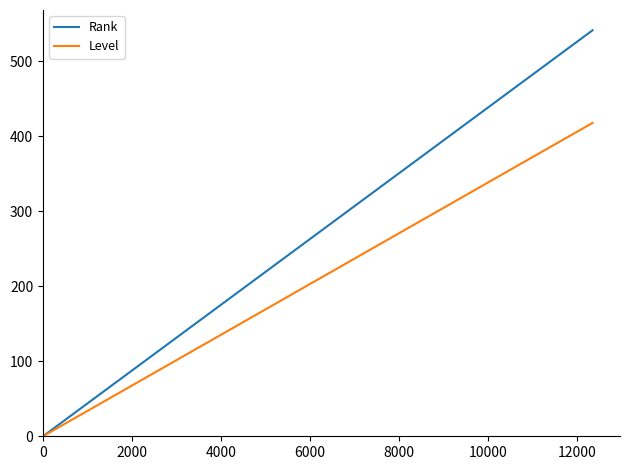

Reading left to right, extract all data points from this chart.

Rank: 0.0	28.5	57.0	85.5	114.0	142.5	171.0	199.5	228.0	256.5	285.0	313.5	342.0	370.5	399.0	427.5	456.0	484.5	513.0	541.5
Level: 0.0	22.0	44.0	66.0	88.0	110.0	132.0	154.0	176.0	198.0	220.0	242.0	264.0	286.0	308.0	330.0	352.0	374.0	396.0	418.0